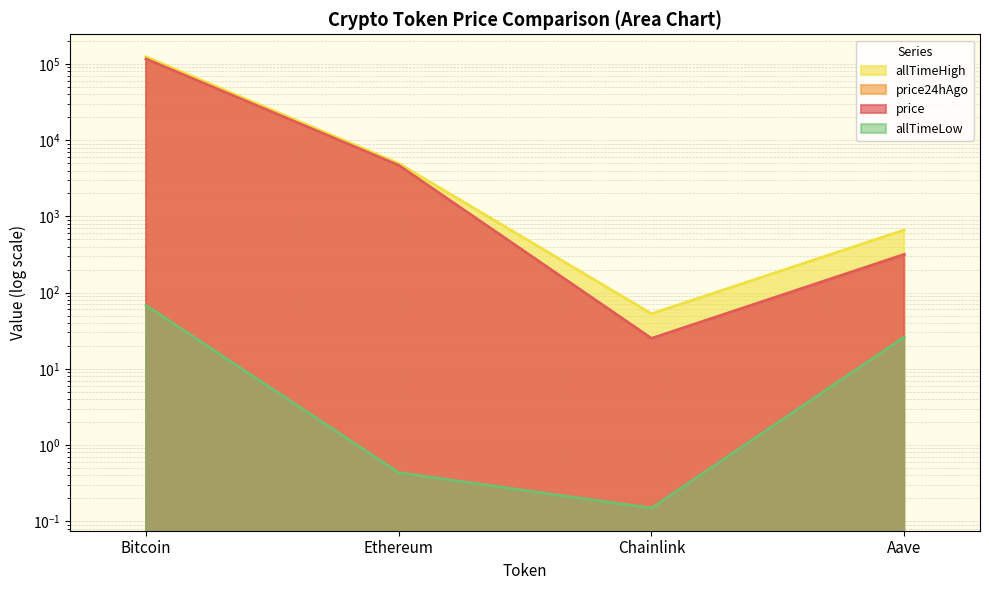

Reading left to right, transcribe all the data shown in this chart.

price: 115982.0	4661.8	25.0	314.7
price24hAgo: 116008.0	4662.3	25.0	318.7
allTimeHigh: 124128.0	4946.1	52.7	661.7
allTimeLow: 67.8	0.4	0.1	26.0